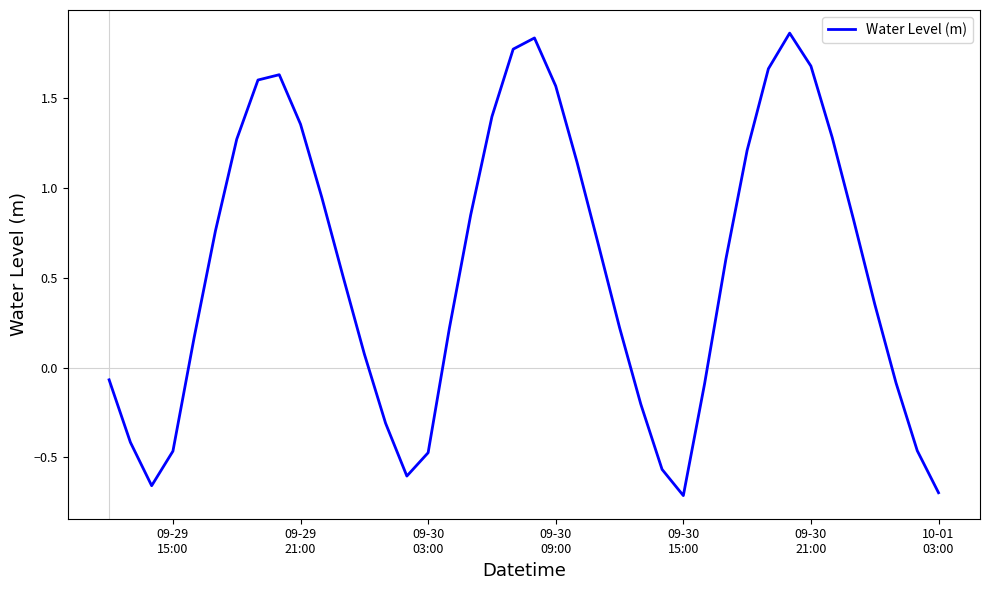

What is the average value?

0.5